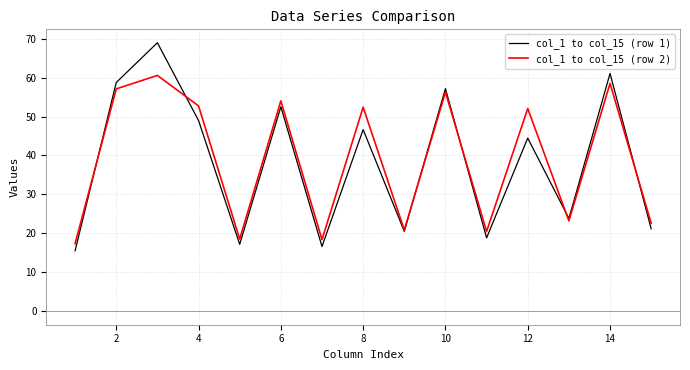

Rank the series by their maximum value, from highest to lowest.

col_1 to col_15 (row 1), col_1 to col_15 (row 2)